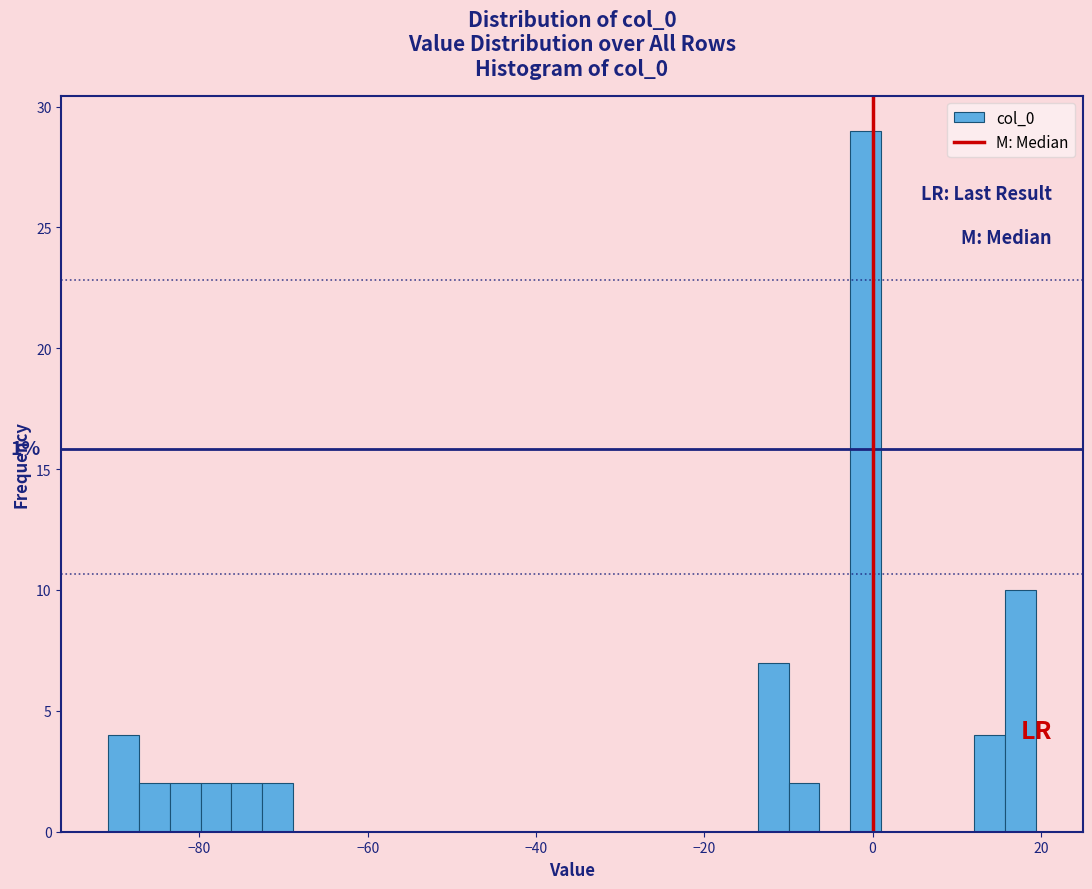

Read against the x-axis, roughly where is the centre of the tallest bar?

0